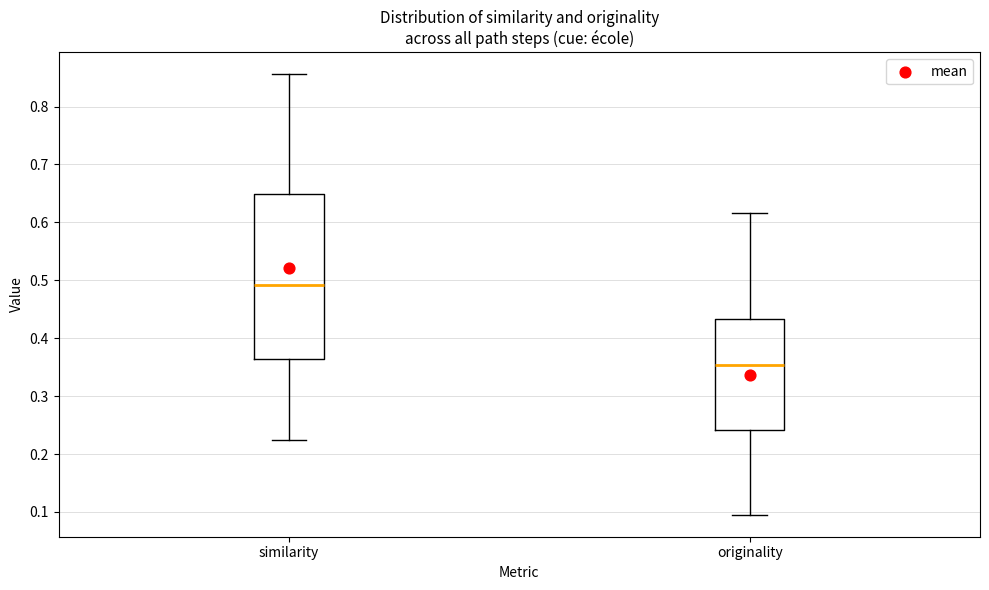

Reading left to right, read every box against the y-axis: the position of its median line, the range the box covers, and the ends of its whiskers. The values are not printed on the chart, so give them approximately, as read against the axis.

similarity: median 0.49, box 0.36 to 0.65, whiskers 0.22 to 0.86
originality: median 0.35, box 0.24 to 0.43, whiskers 0.10 to 0.62